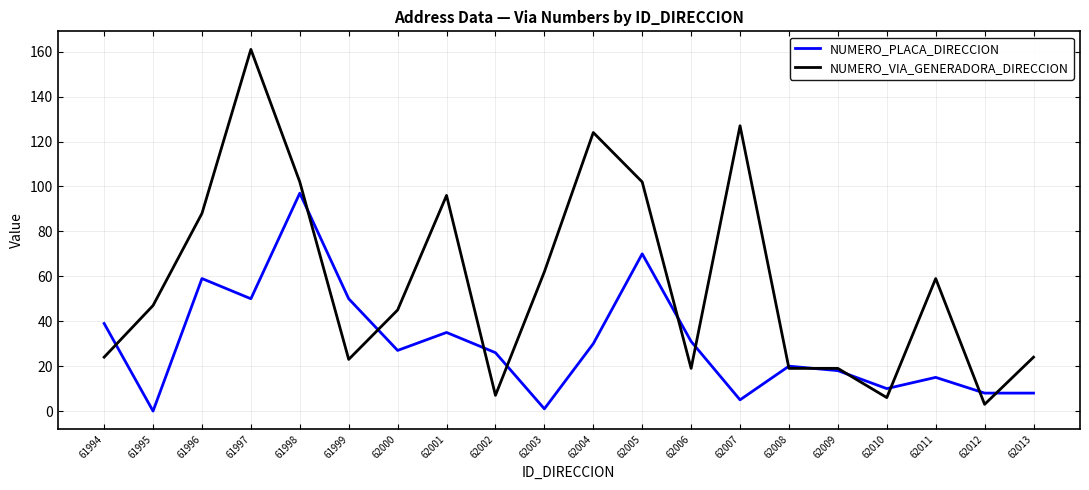

What are all the series names shown in the legend?

NUMERO_PLACA_DIRECCION, NUMERO_VIA_GENERADORA_DIRECCION